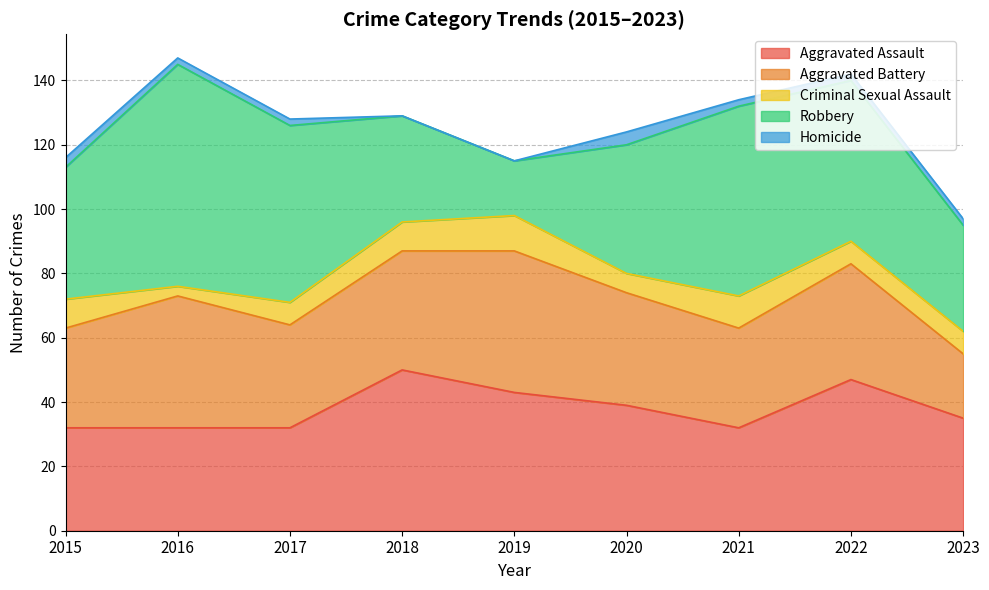

Rank the series by their maximum value, from highest to lowest.

Robbery, Aggravated Assault, Aggravated Battery, Criminal Sexual Assault, Homicide